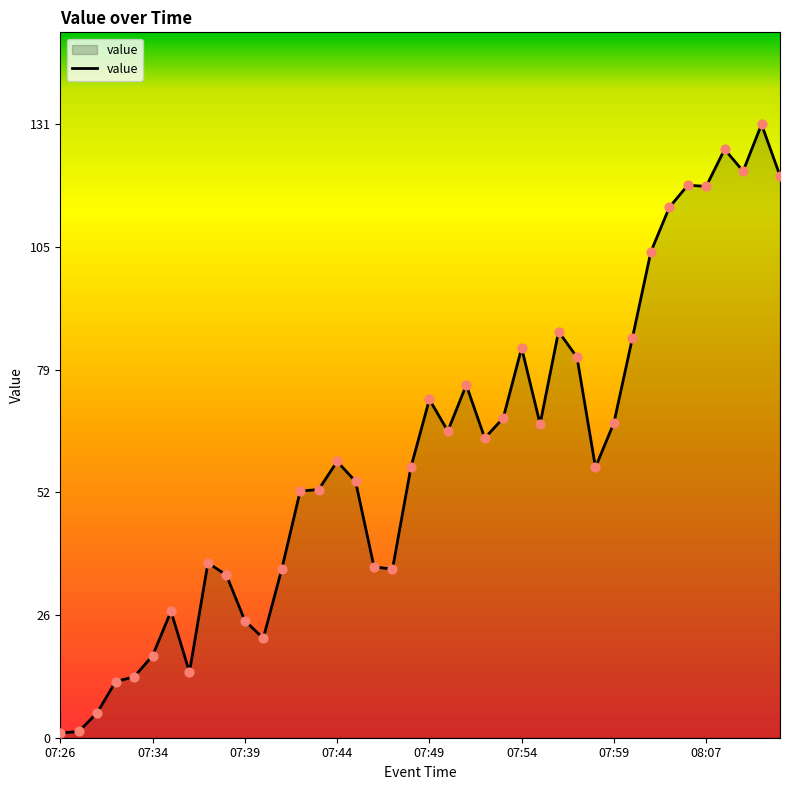

What is the greatest value displayed?

131.0